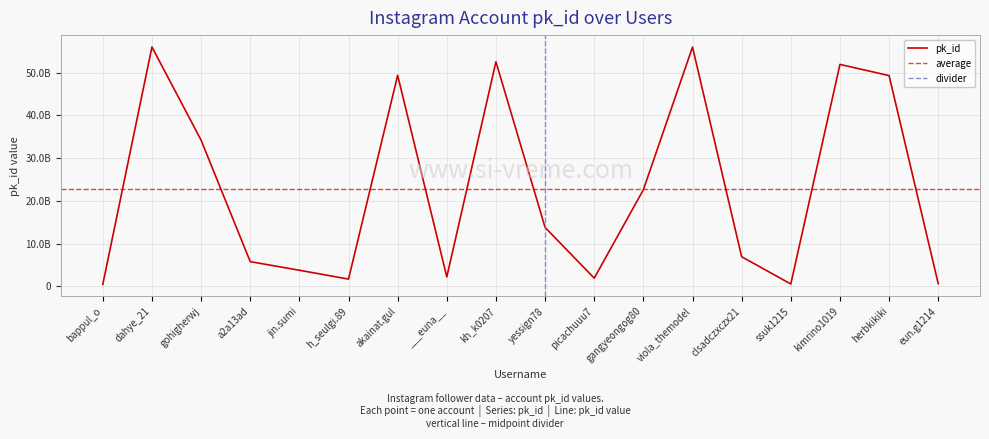

What is the value of the 16th point from the left?

51954591038